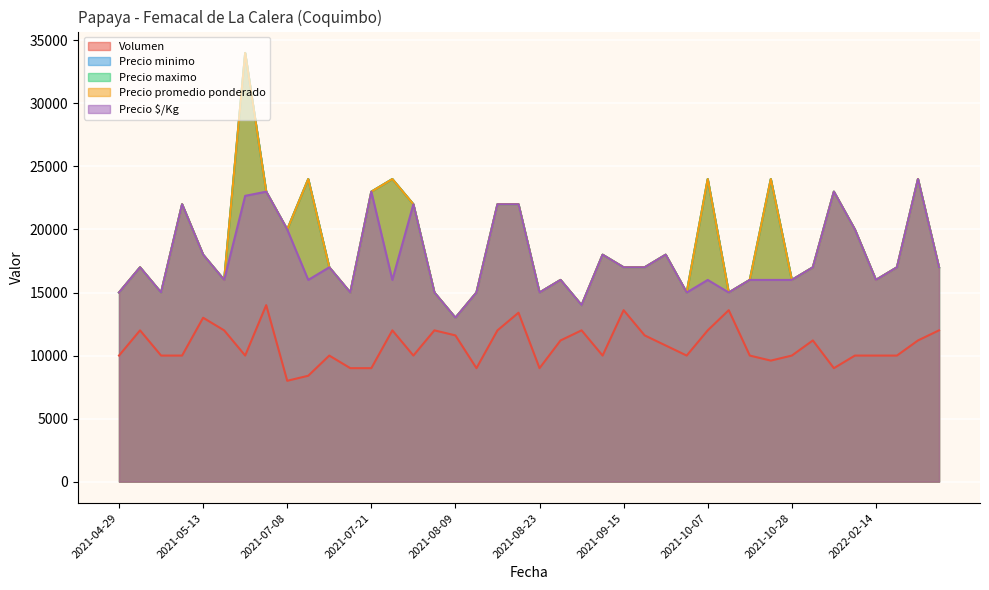

What is the total value across all series at 2021-05-07?

98000